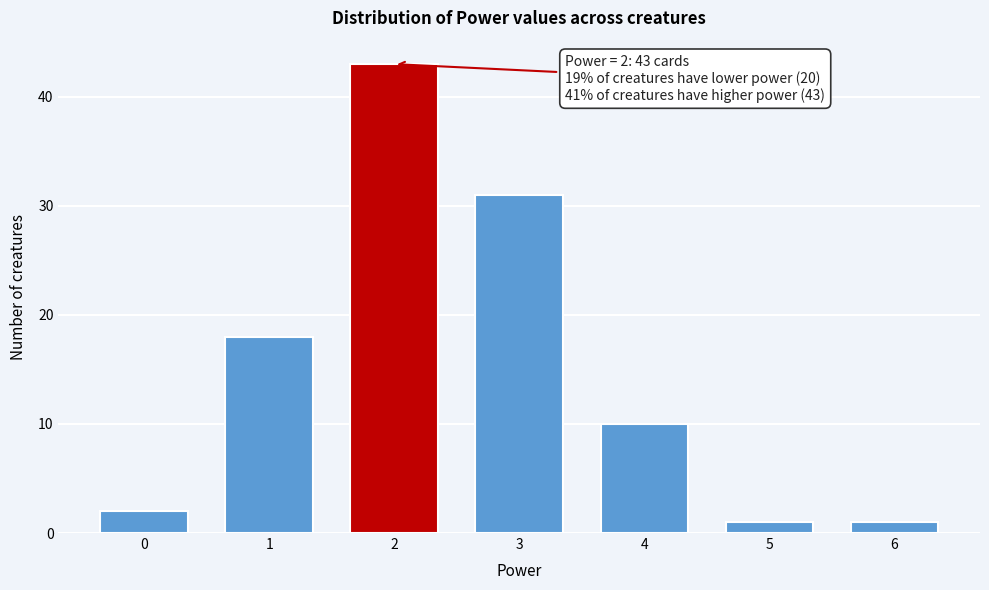

Reading left to right, what are all the values shown in this chart?

0=2	1=18	2=43	3=31	4=10	5=1	6=1